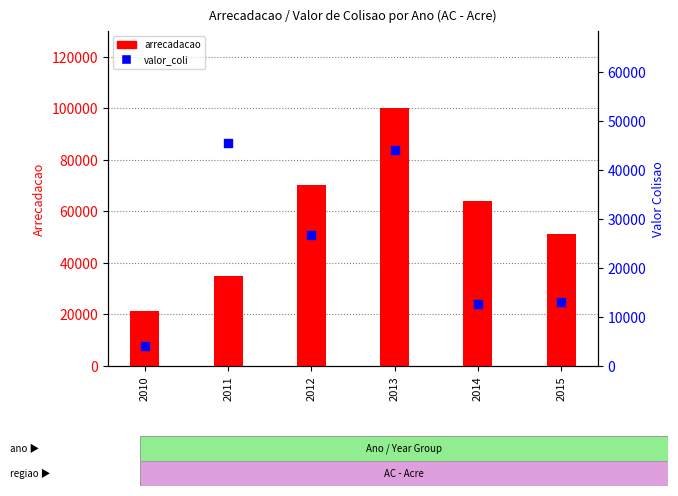

What are all the series names shown in the legend?

arrecadacao, valor_coli